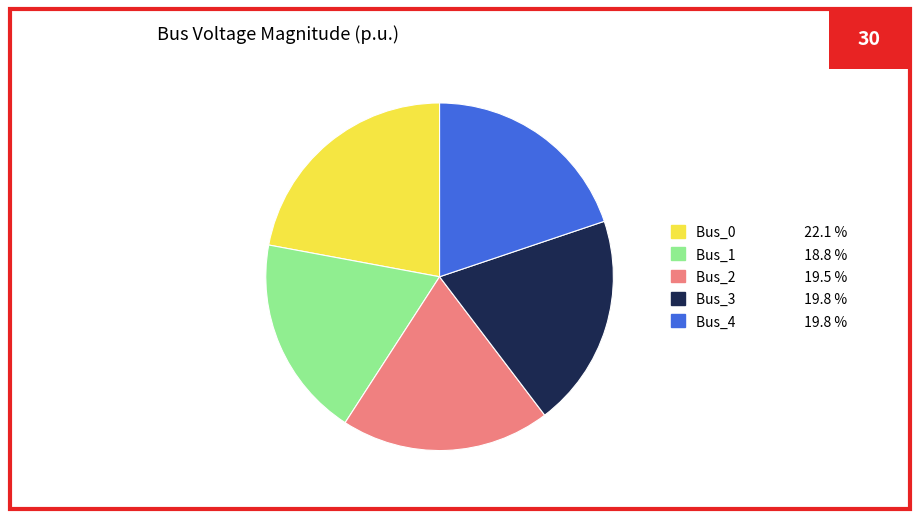

Does Bus_0 represent more than half of the total?

No